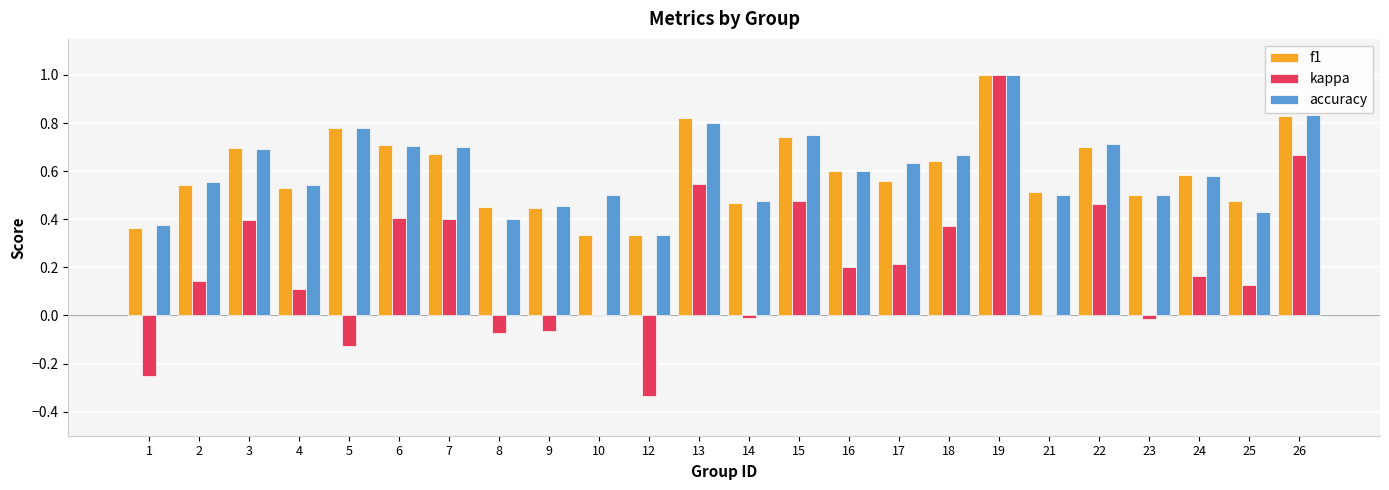

Is the value of f1 at 13 greater than the value of kappa at 18?

Yes